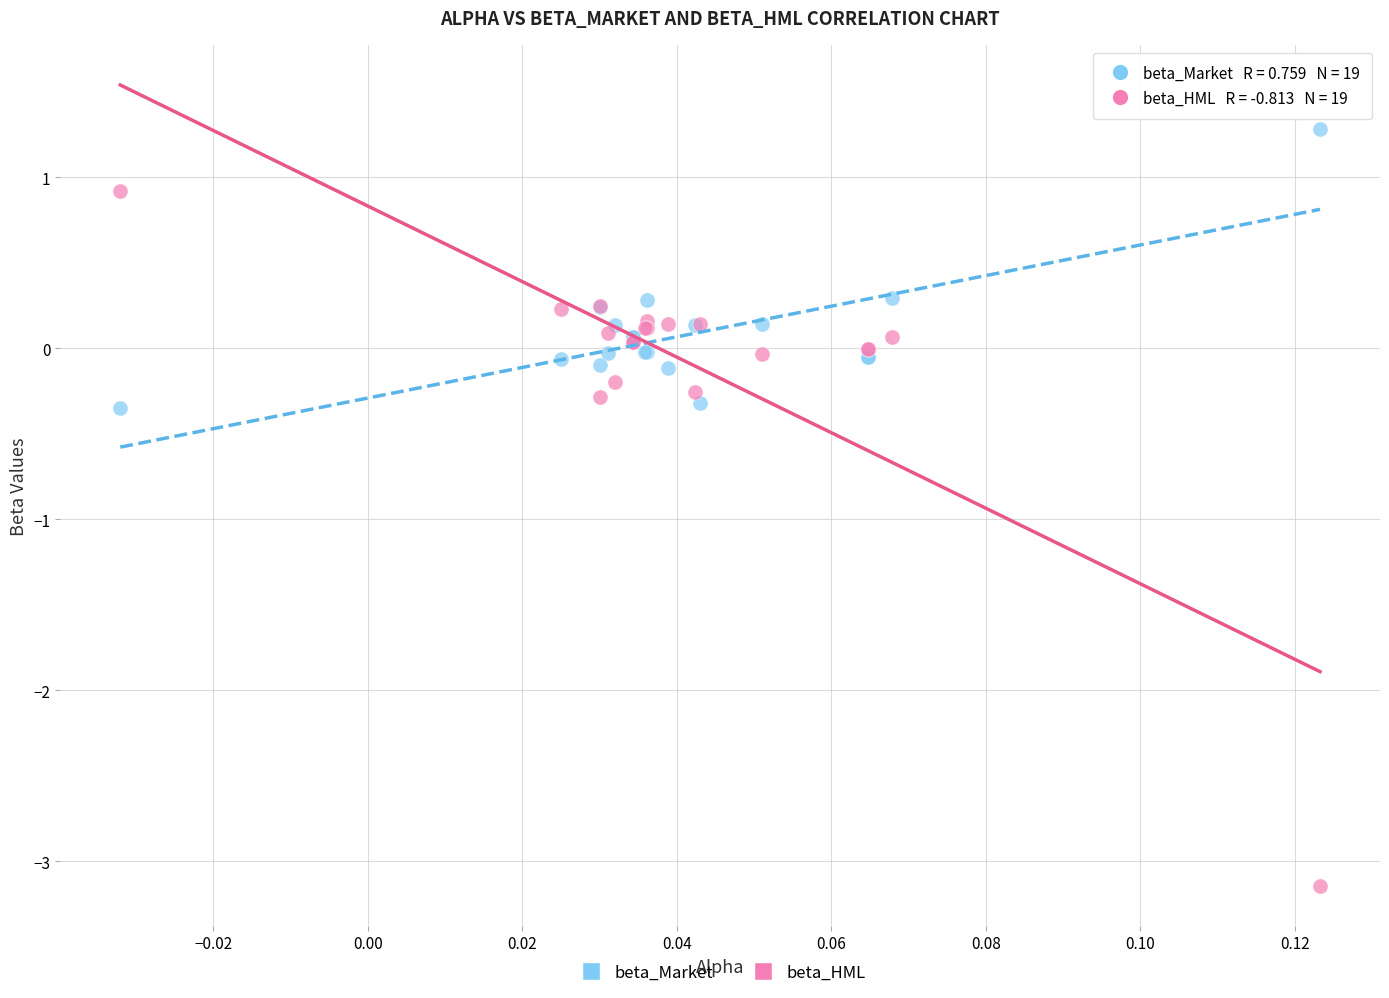

Which series has the largest Y range (max minus min)?

beta_HML